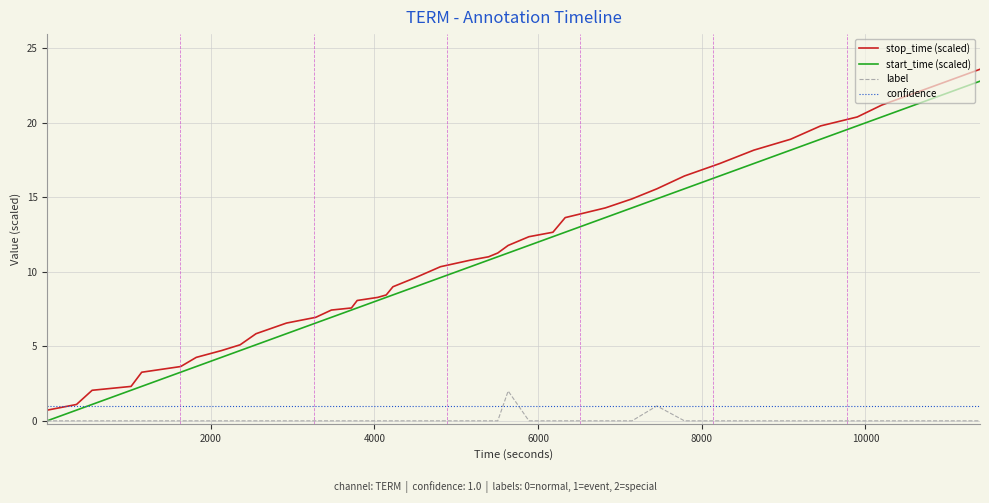

Which series has the largest total across all categories?

stop_time (scaled)